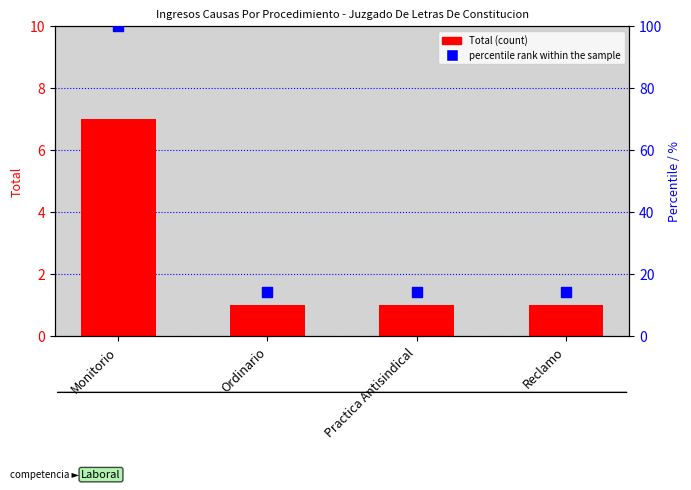

Which series has the widest spread of Y values?

percentile rank within the sample